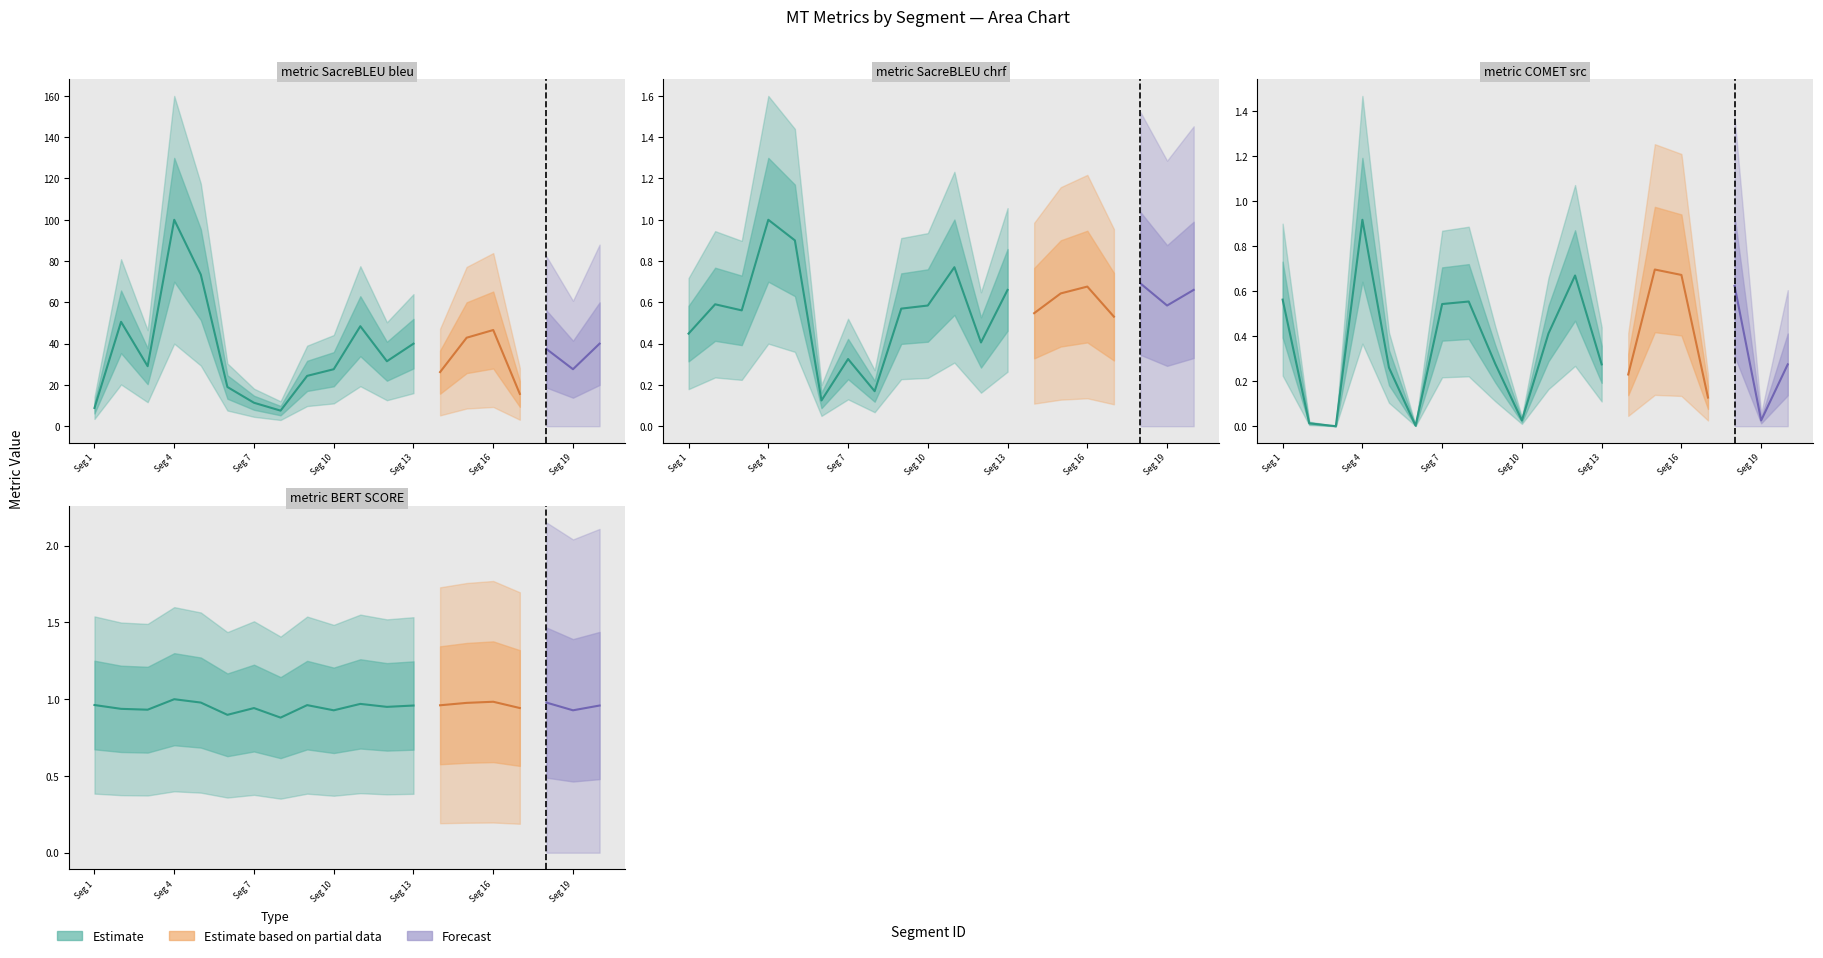

Does the chart display data point markers on the line(s)?

No